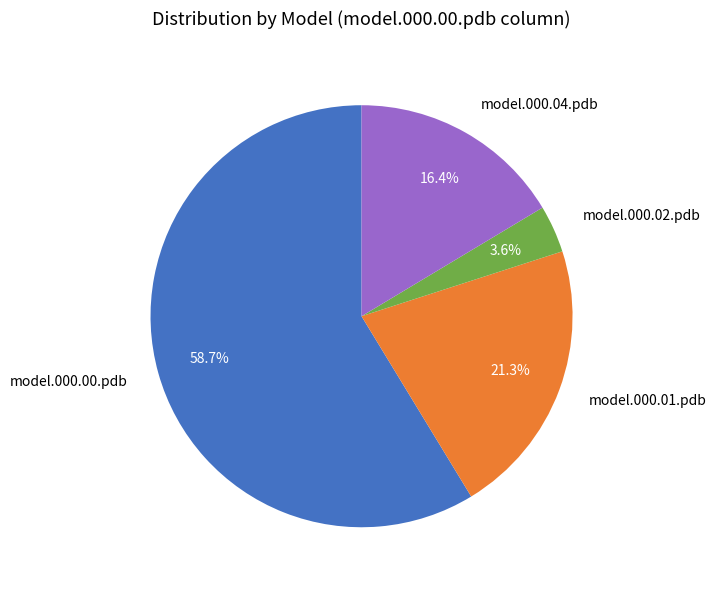

To the nearest percent, what percentage of the pie is model.000.01.pdb?

21%